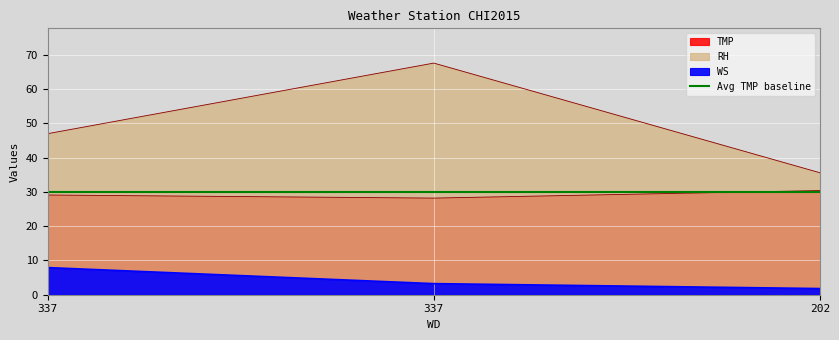

Reading left to right, extract all data points from this chart.

WS: 337=7.9	337=3.2	202=1.8
TMP: 337=29.1	337=28.2	202=30.4
RH: 337=47.0	337=67.6	202=35.6